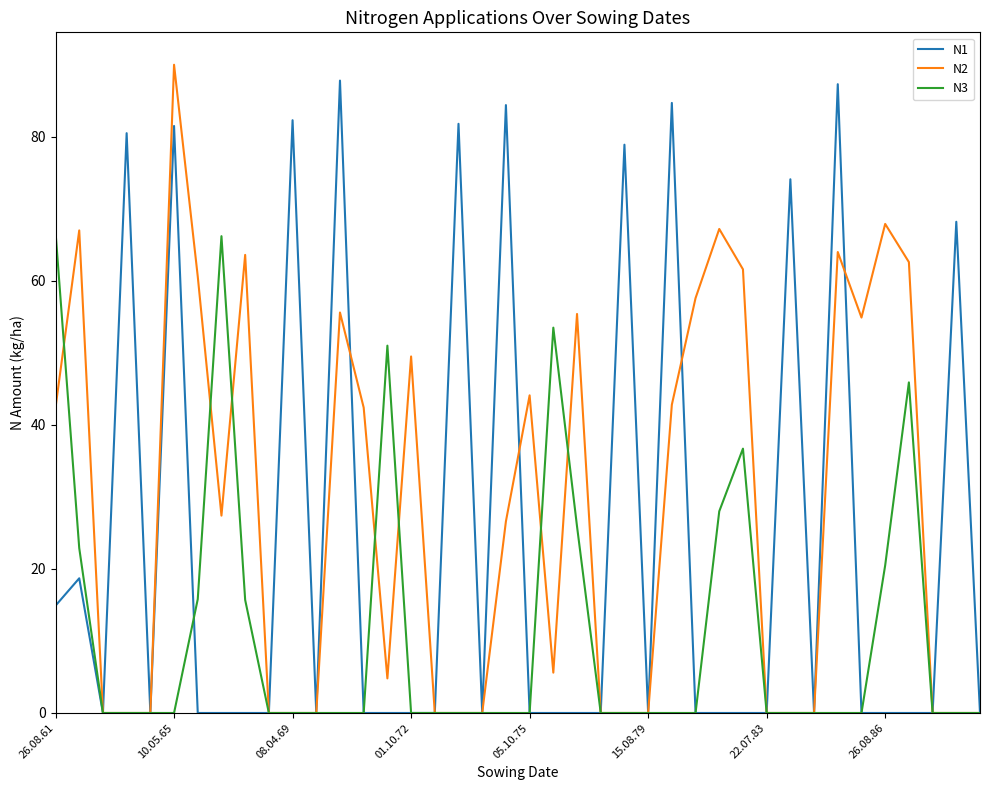

What is the maximum value for N1?

87.8